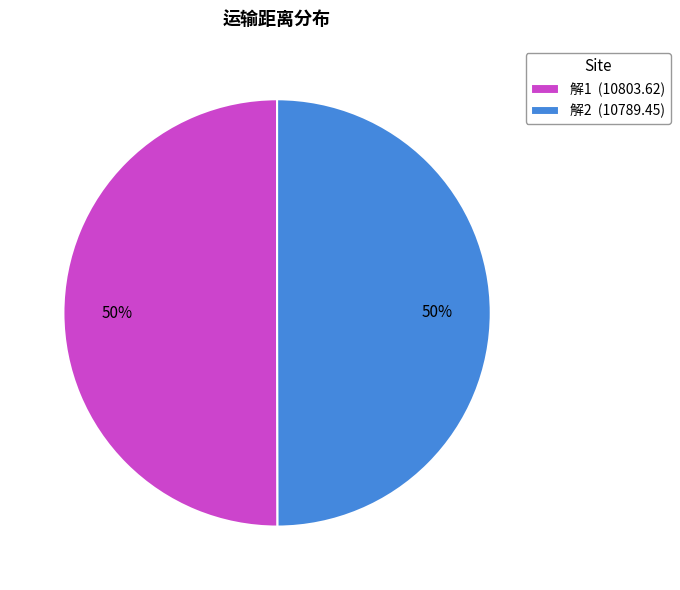

True or false: 解1 accounts for 58% of the total.

False